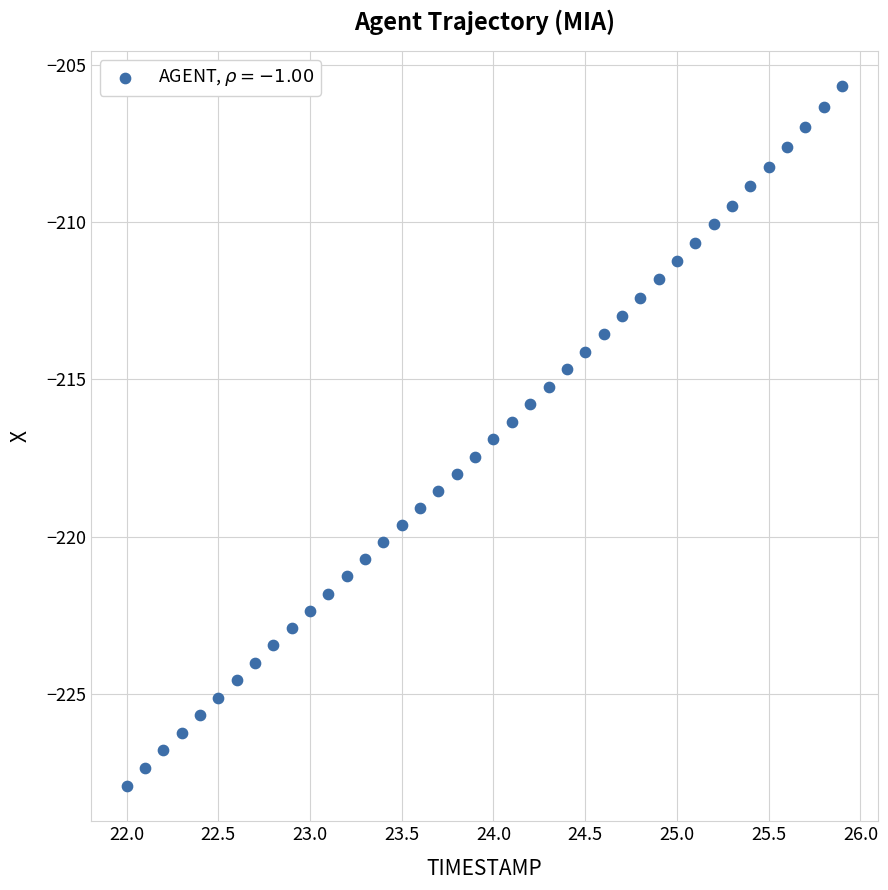

What is the range of Y values (max minus min)?

22.3